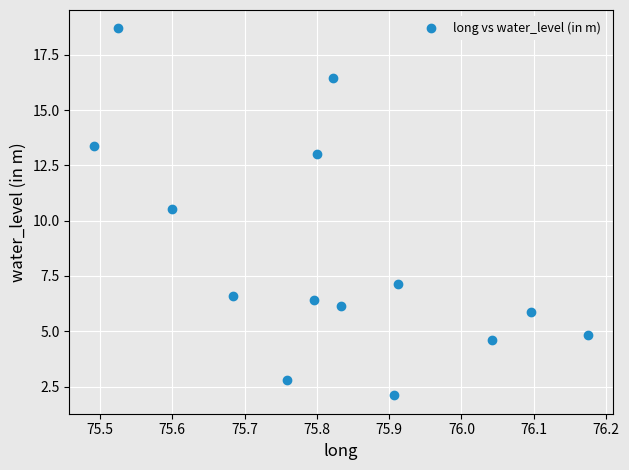

What Y value in the scatter plot is closest to 10?

10.5